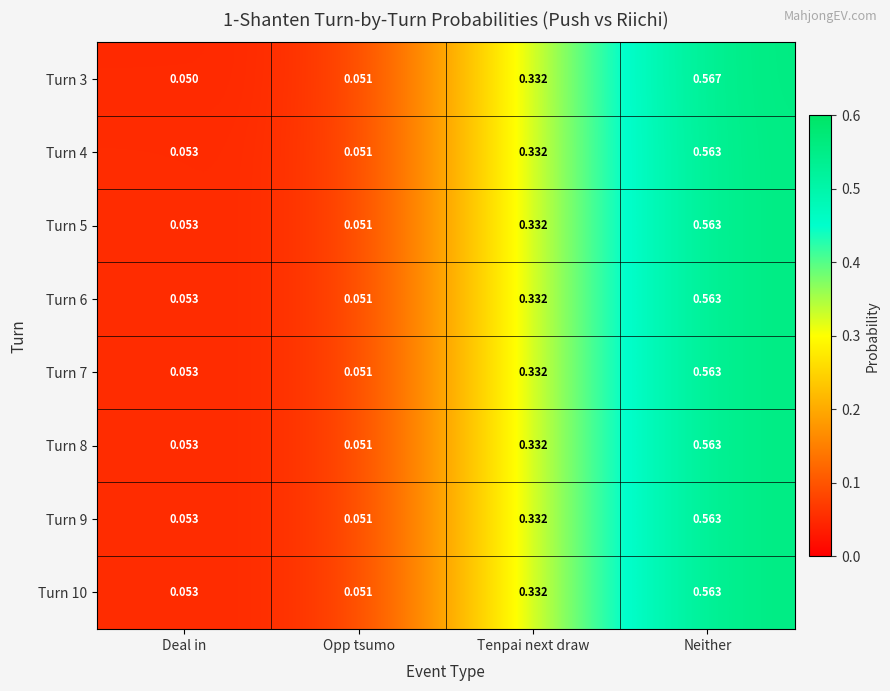

At which category is the sum across all series the highest?

Neither